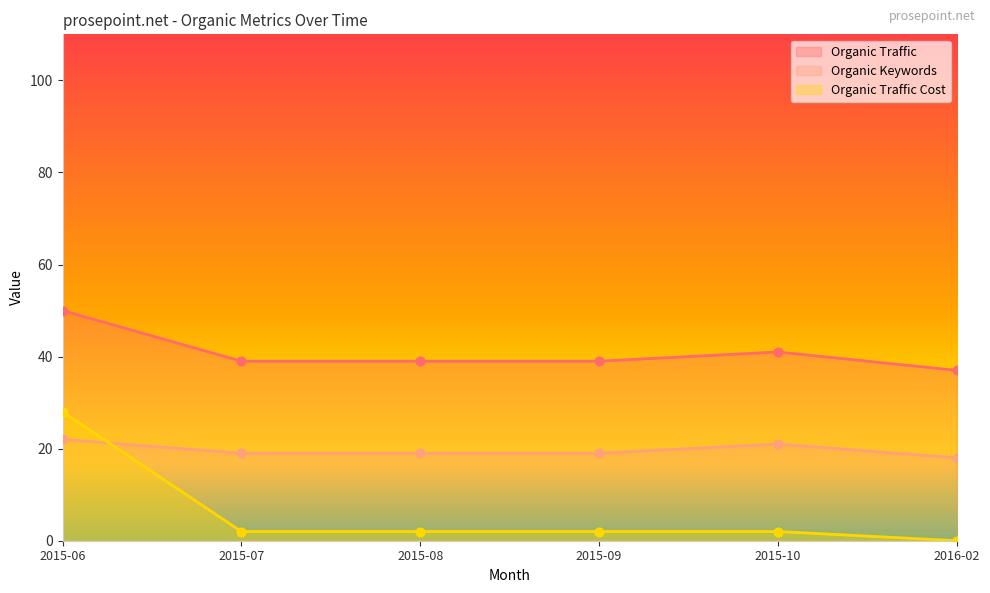

At how many categories does at least one series exceed 26?

6